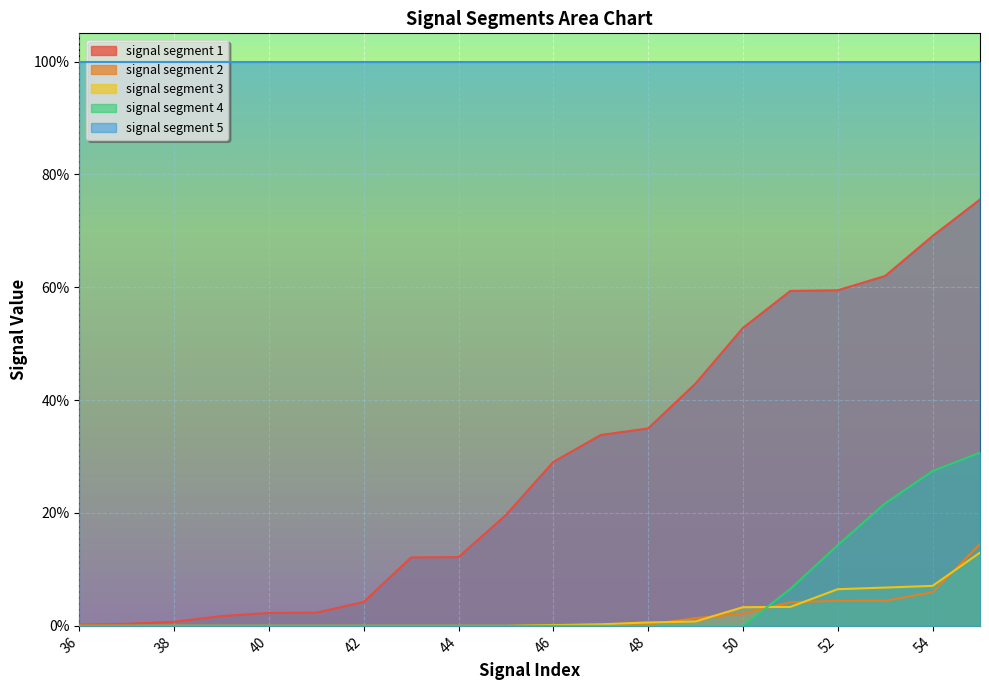

Is the value of signal segment 3 at 40 greater than the value of signal segment 4 at 38?

No